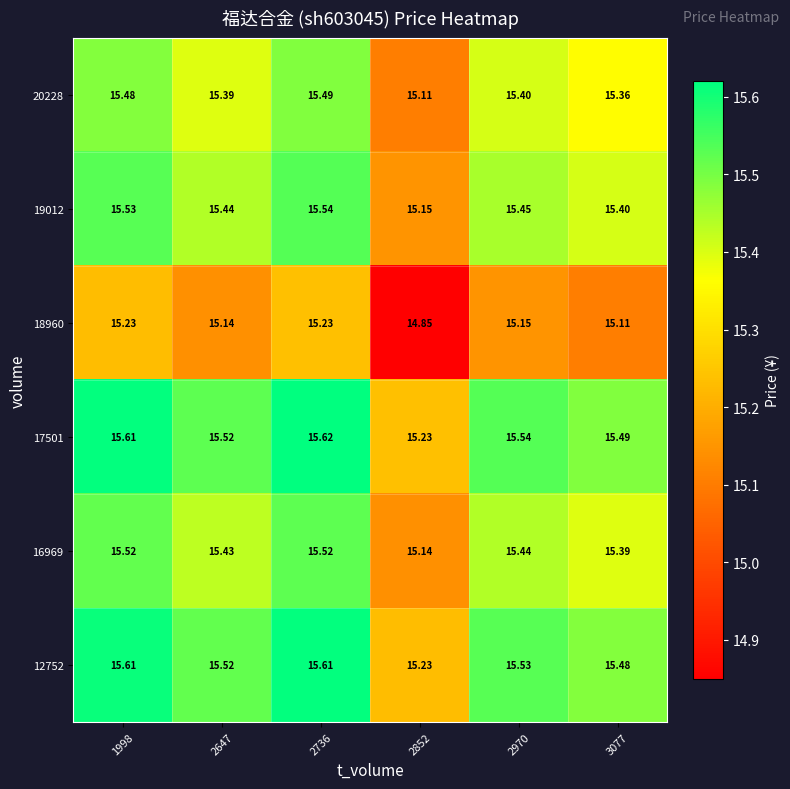

Count the number of categories in the chart.

6